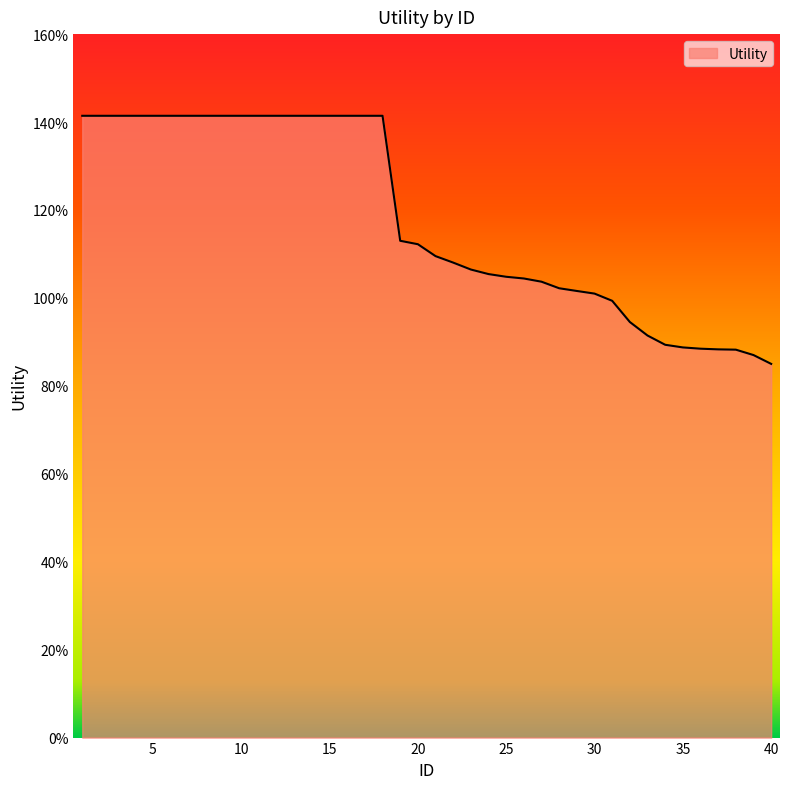

What is the sum of all values?

47.2